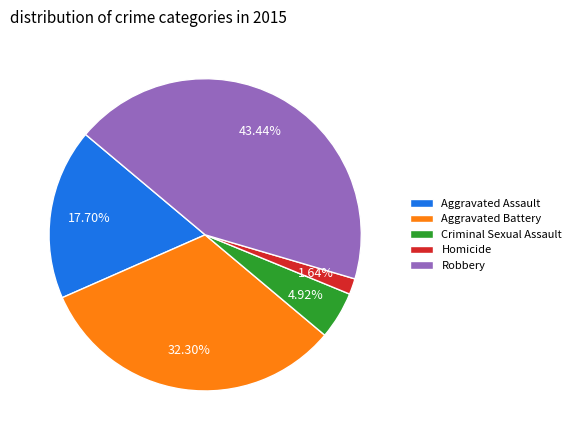

To the nearest percent, what percentage of the pie is Robbery?

43%